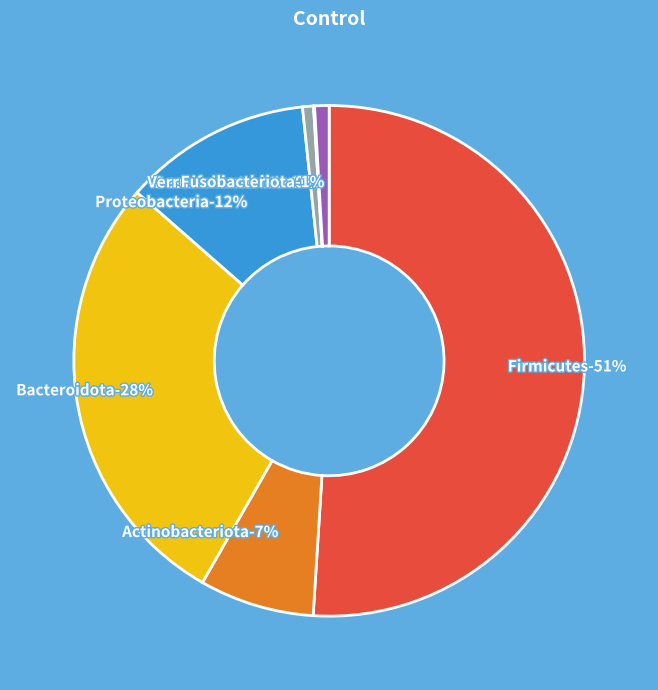

Which slice represents more than half of the pie?

Firmicutes